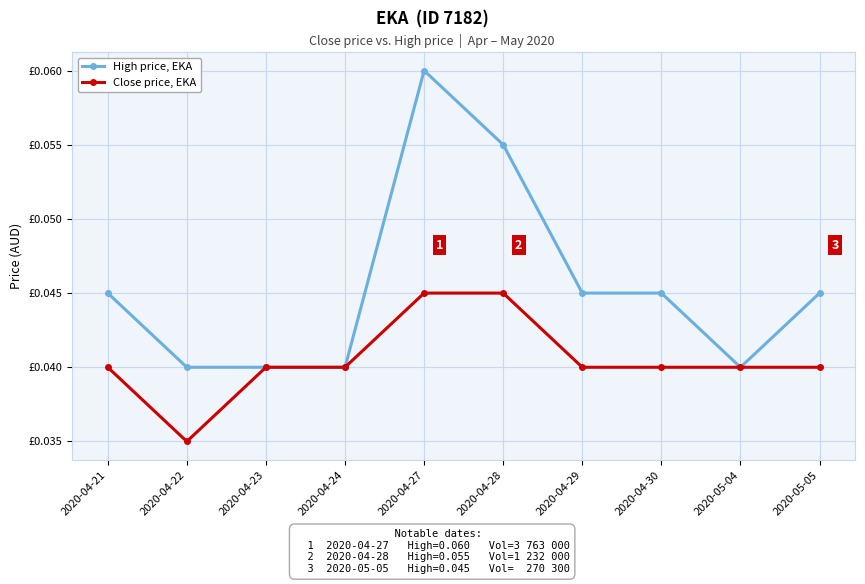

Which category has the lowest value across all series?

2020-04-22